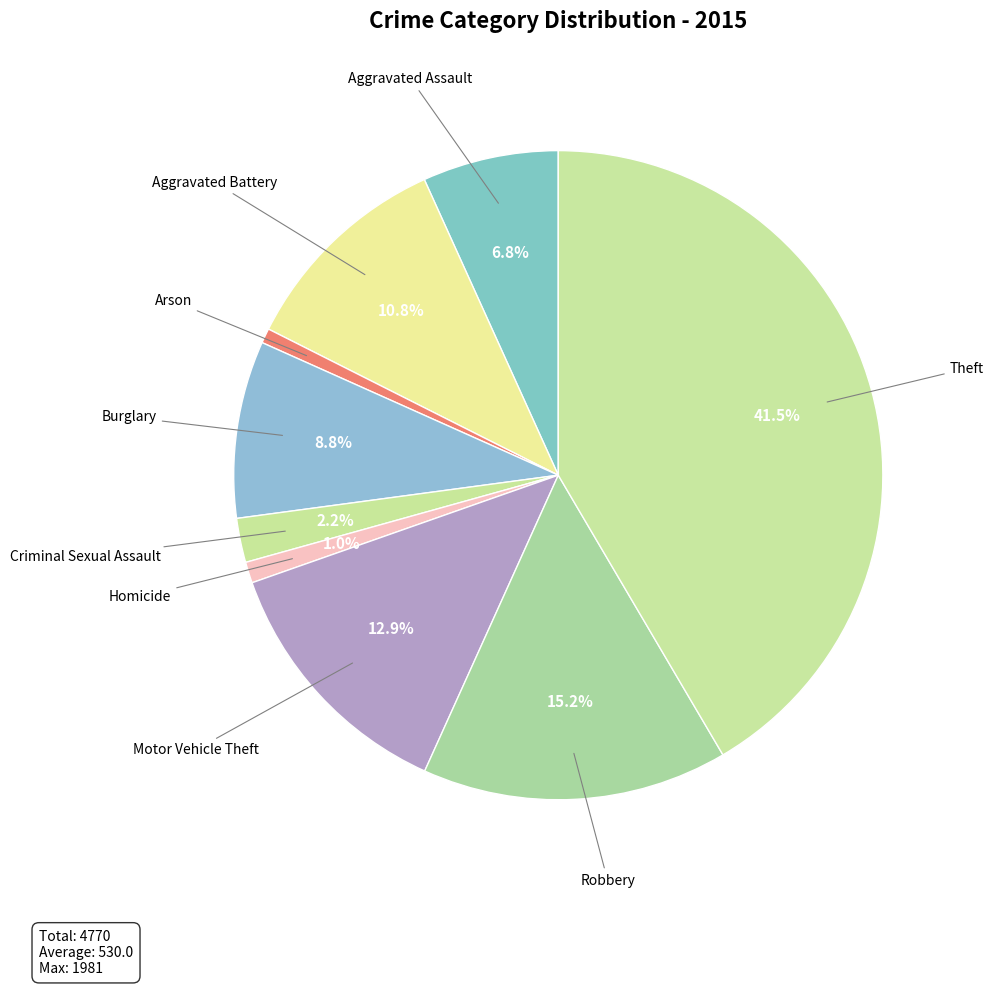

The Motor Vehicle Theft slice represents 13% of the pie. True or false?

True